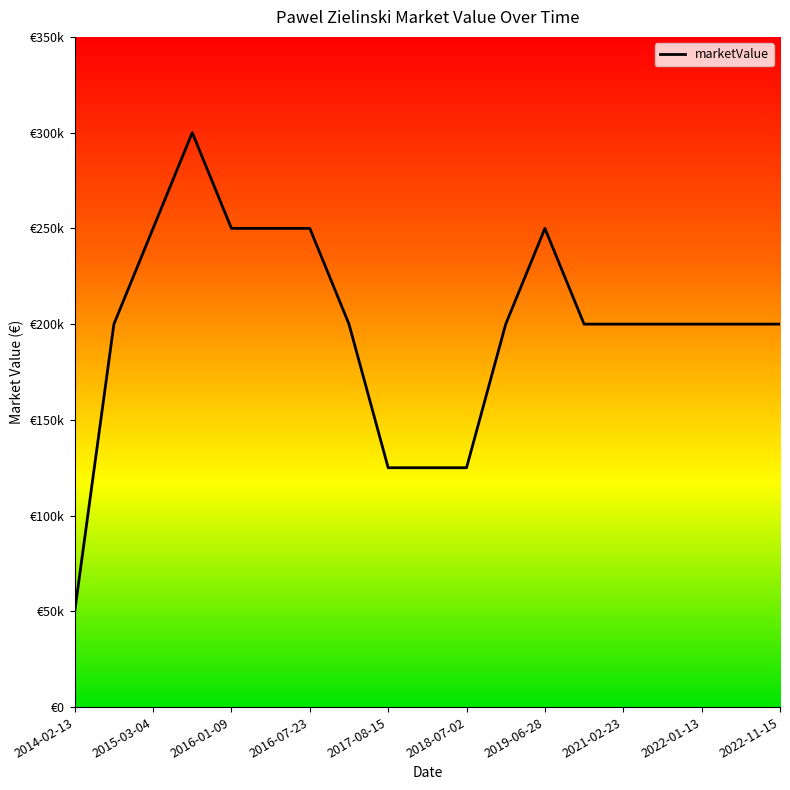

What is the difference between the maximum and minimum values?

250000